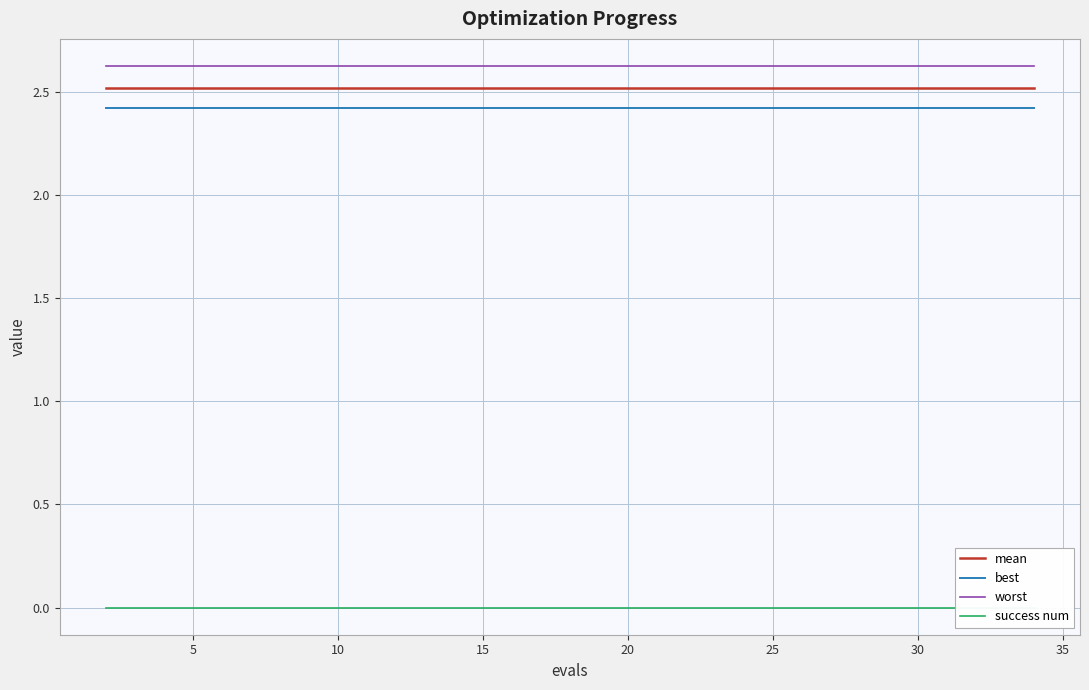

What are all the series names shown in the legend?

mean, best, worst, success num